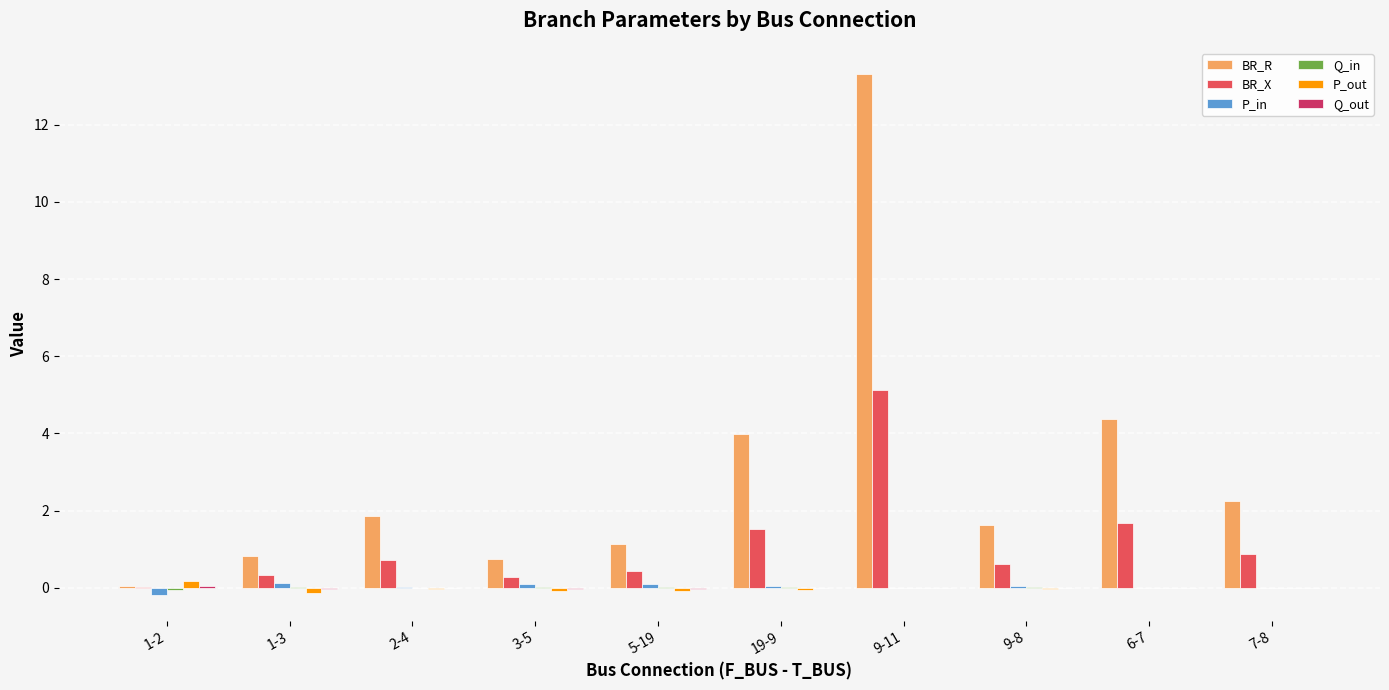

Which series has the widest spread of values?

BR_R